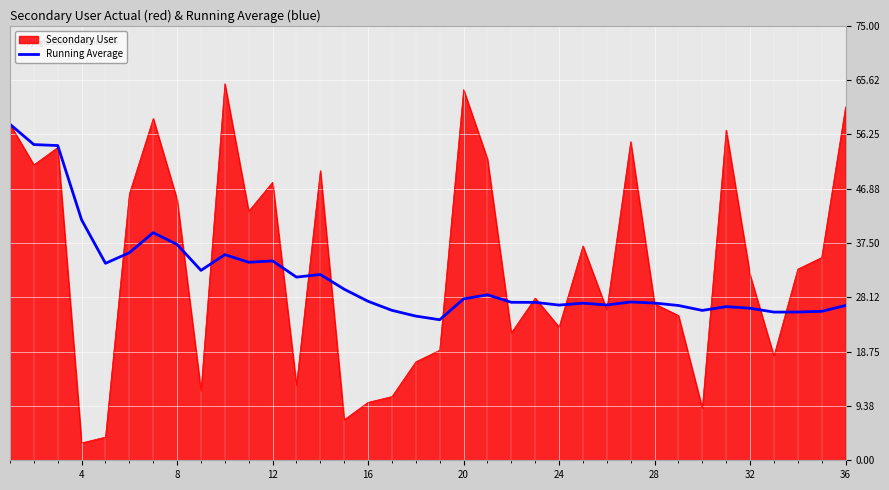

What is the greatest value displayed?

65.0